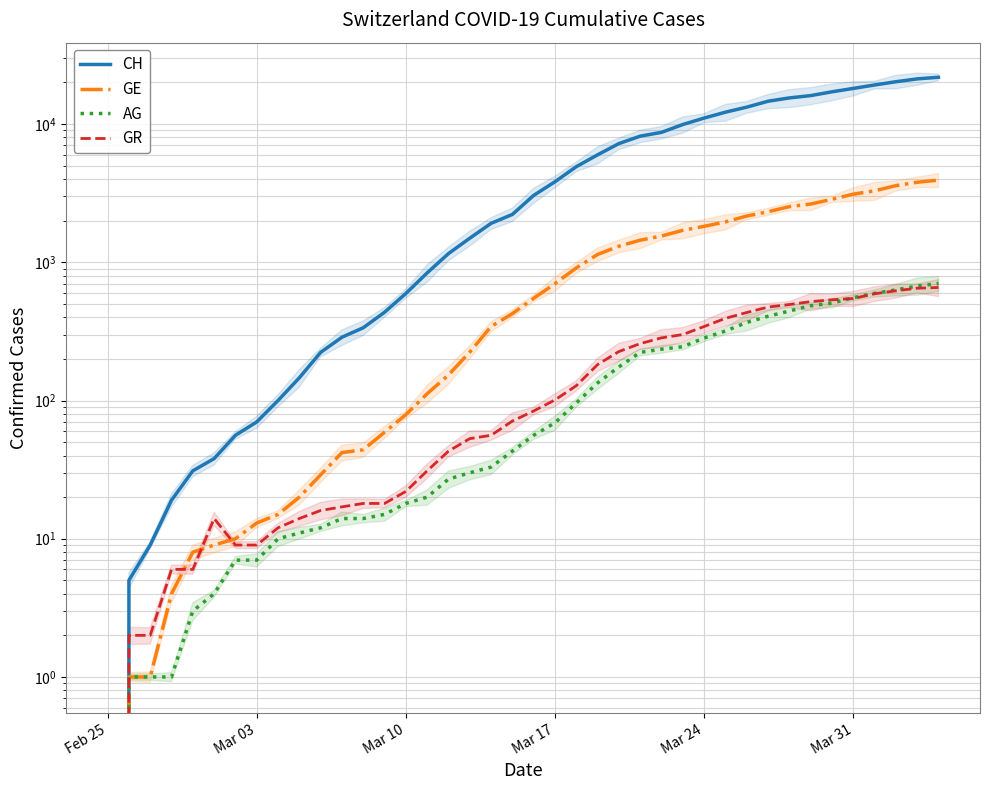

How many values in GE are above zero?

39